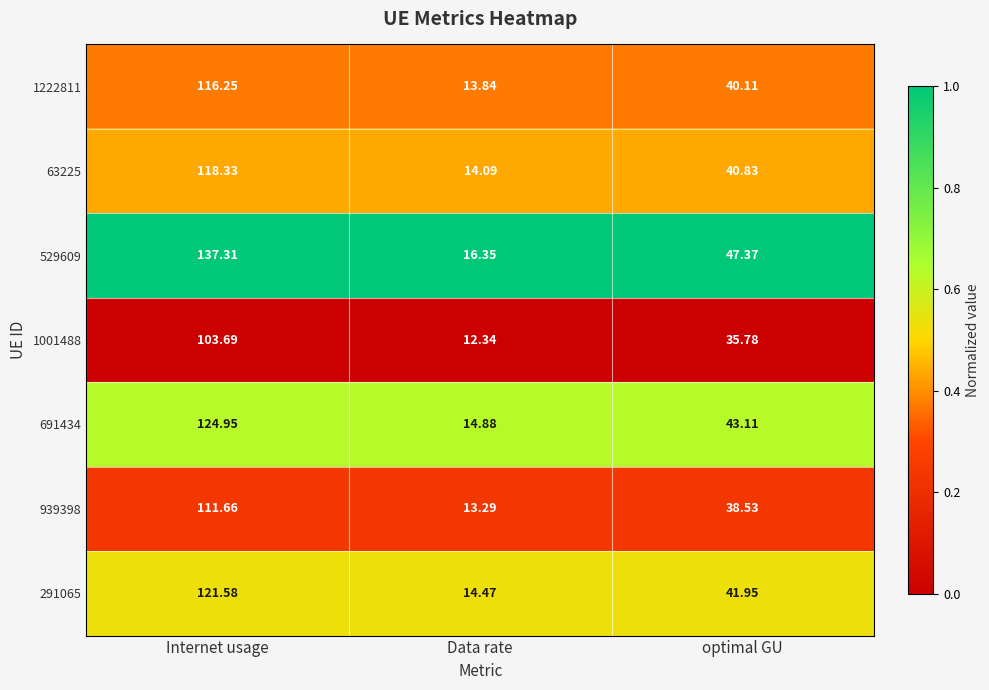

Where does the 1001488 series first go above 35?

Internet usage